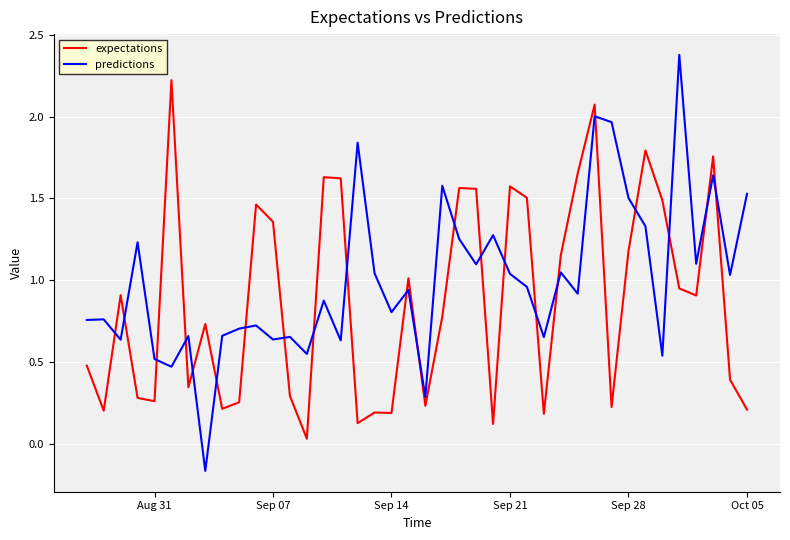

What is the sum of all expectations values?

35.2